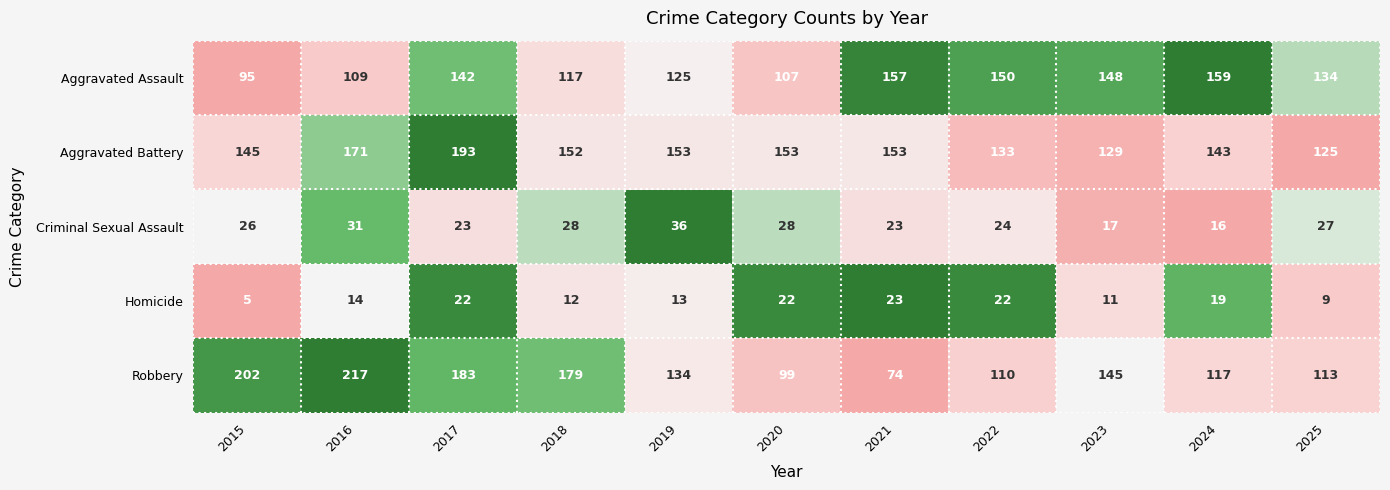

The Aggravated Assault series shows 150 at 2022. True or false?

True